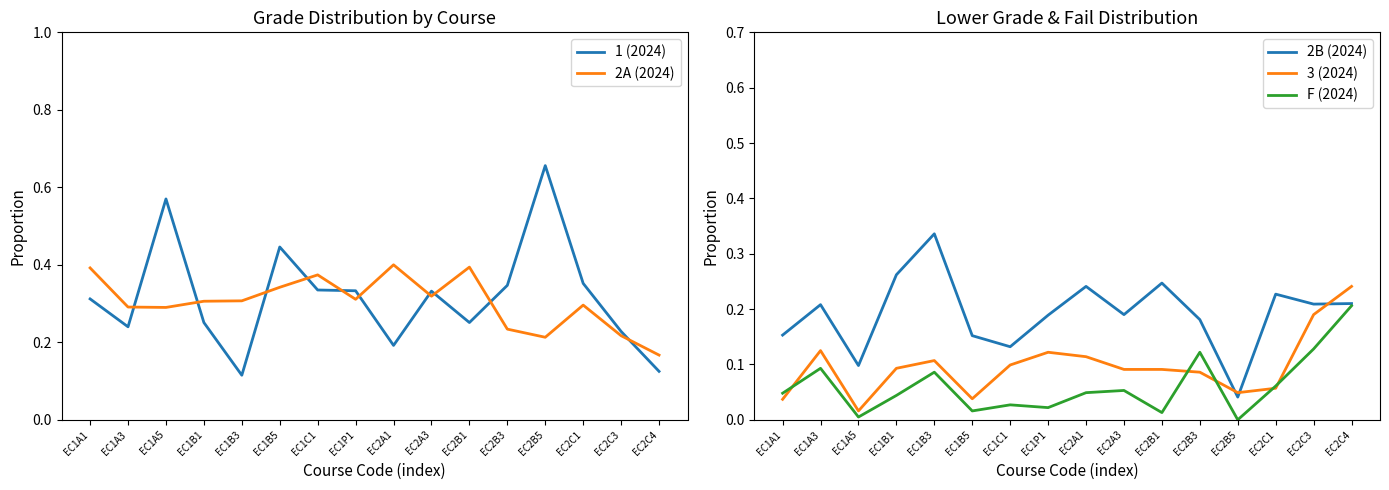

Count the number of categories in the chart.

16